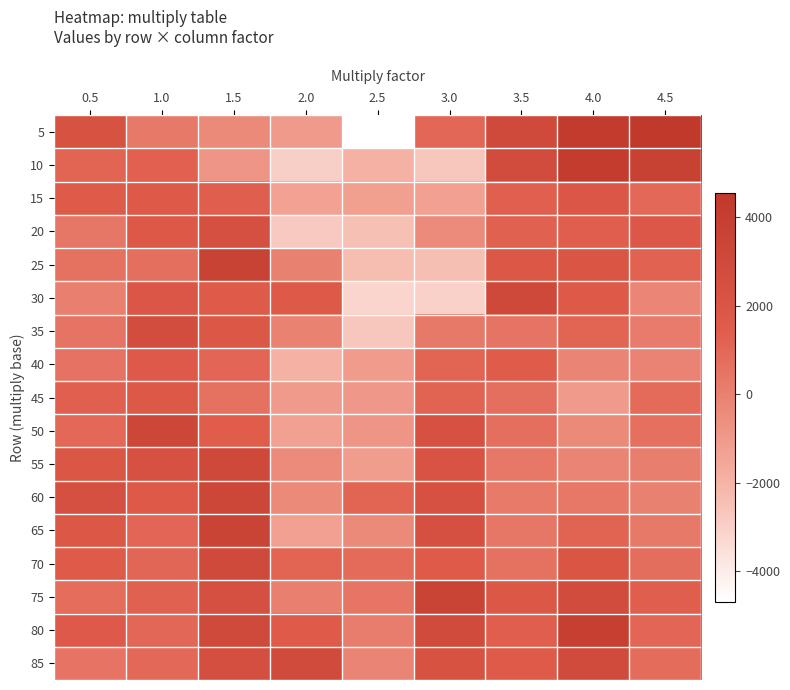

Between 0.5 and 4.5, which is larger?

4.5